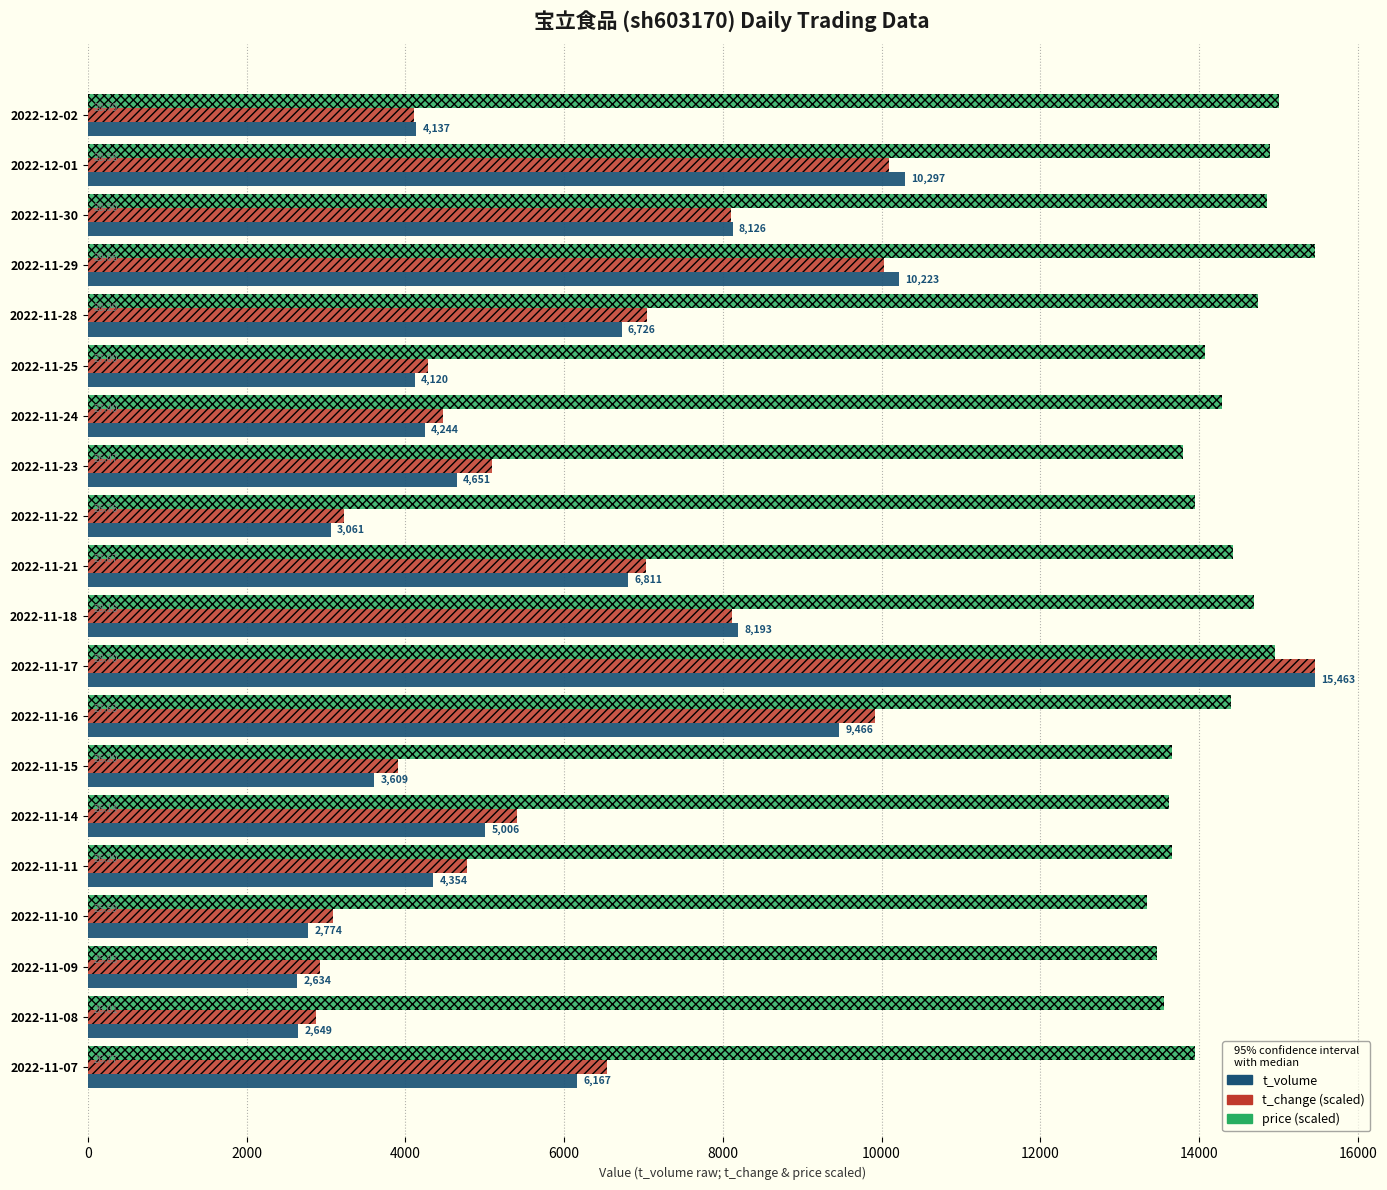

Where is t_change (scaled) nearest to the value 9168?

2022-11-16